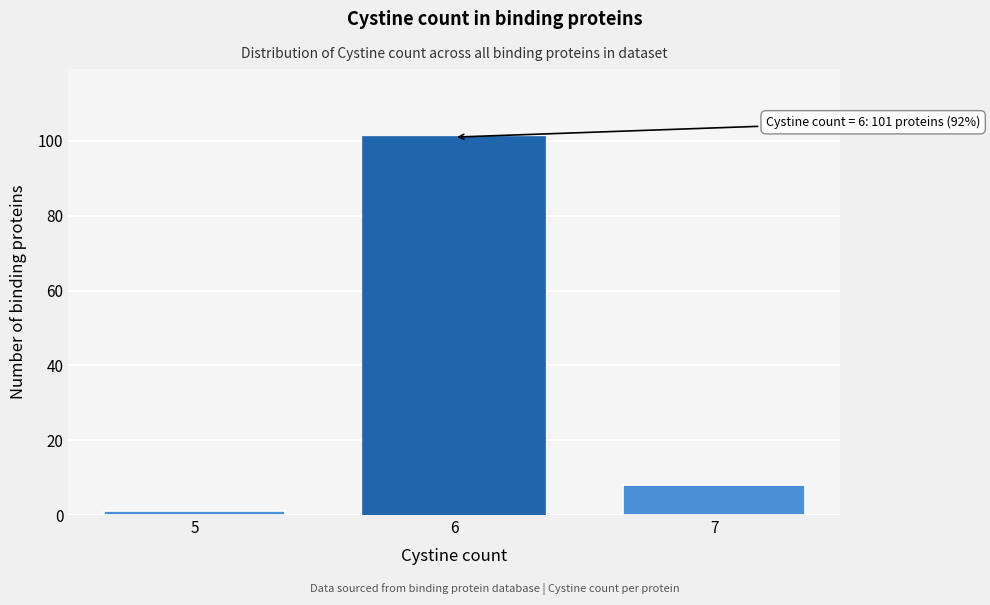

Reading left to right, extract all data points from this chart.

5=1	6=101	7=8